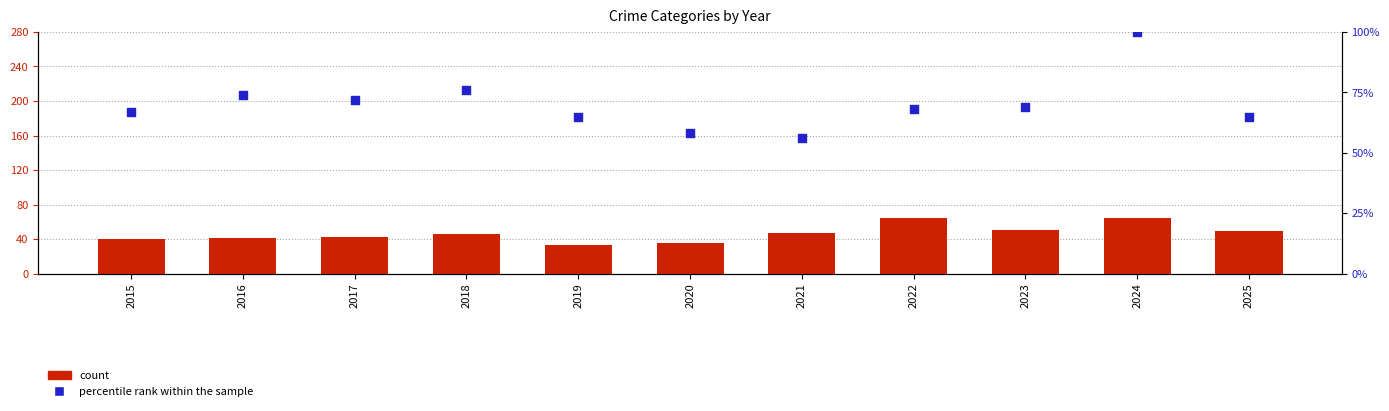

Which series has the widest spread of Y values?

percentile rank within the sample